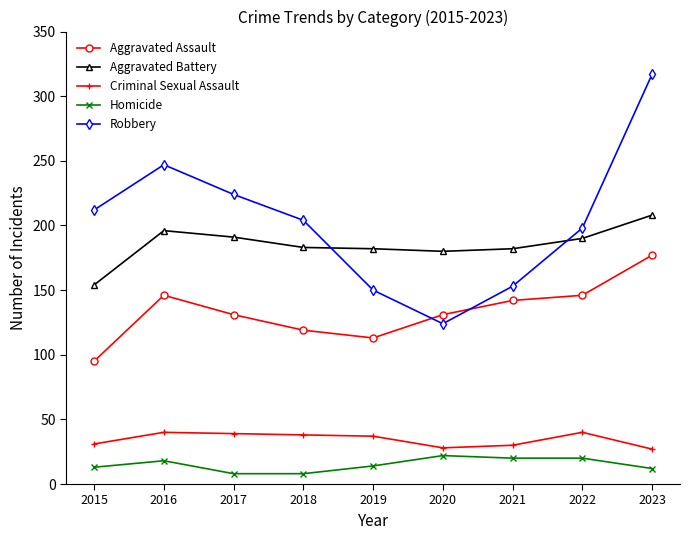

Is this an area chart (filled region under the line)?

No